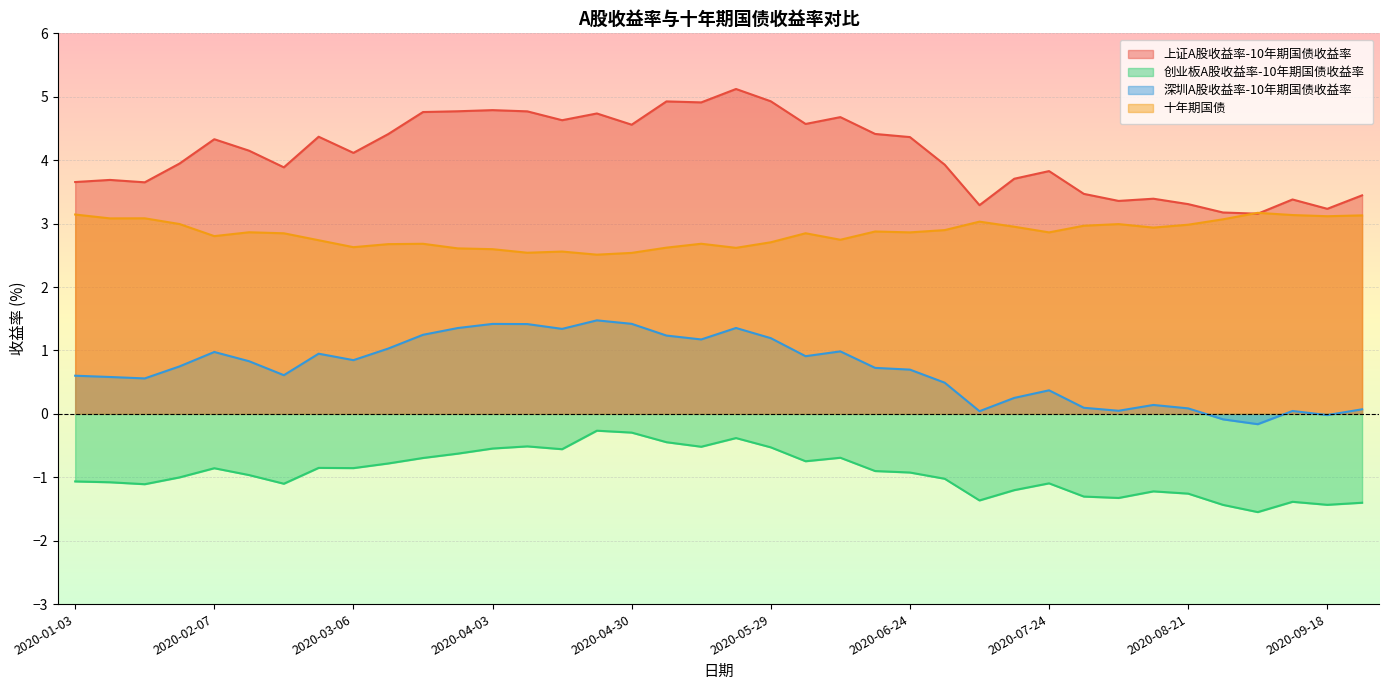

What is the greatest value displayed?

5.1